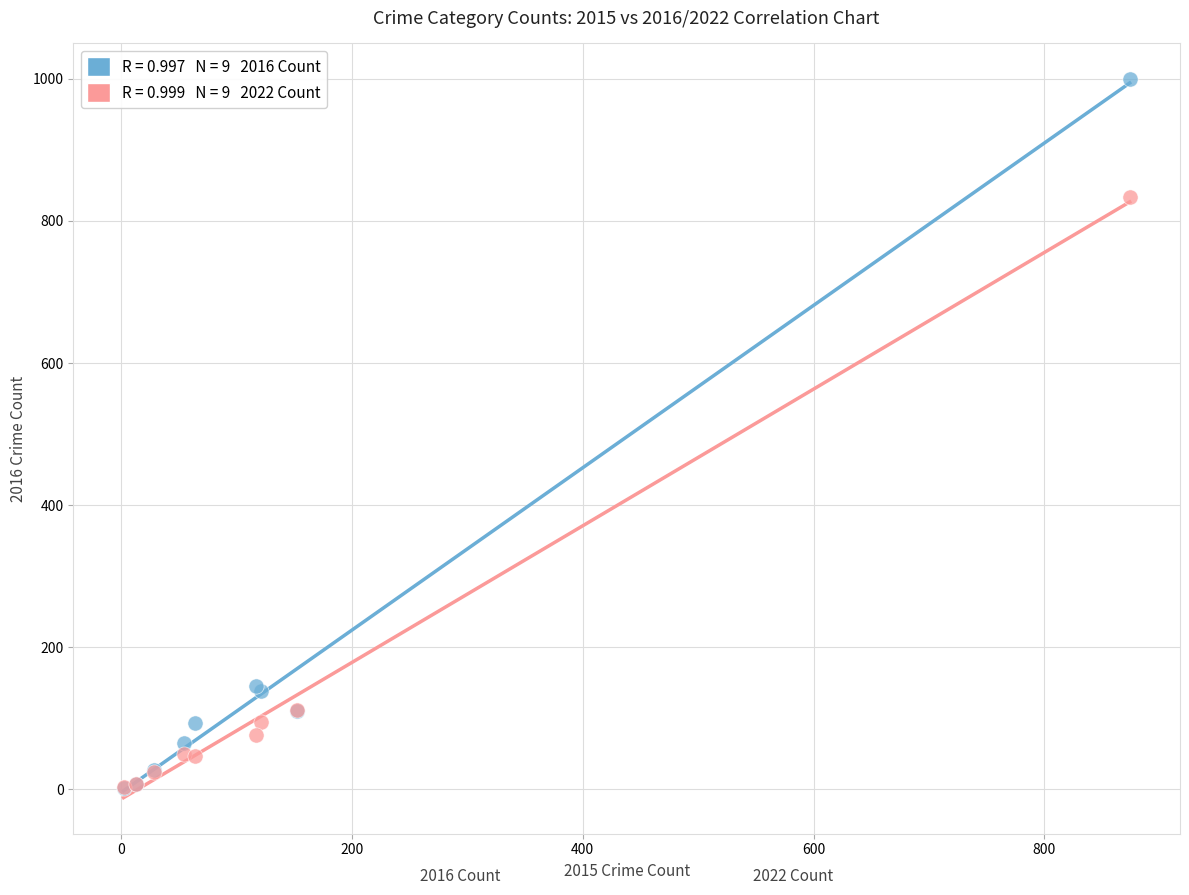

Across all series, what Y value is closest to 500?

833